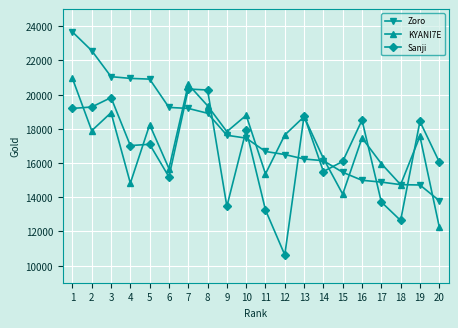

After their last crossing, which series has the higher values: Sanji or KYANI7E?

Sanji